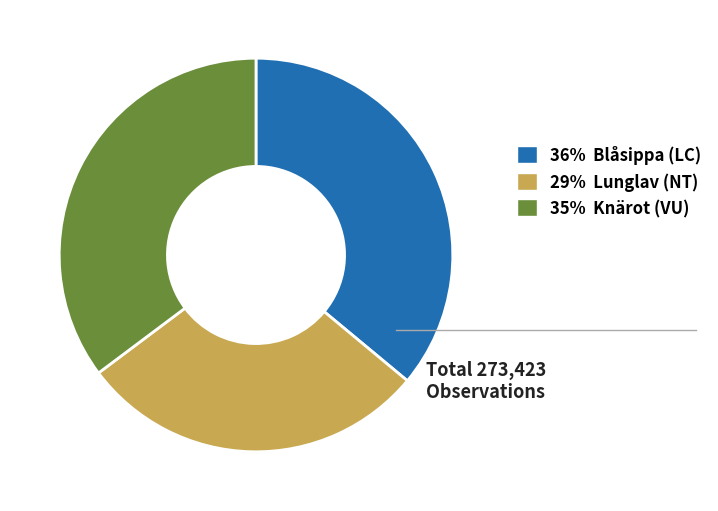

Does any single category account for the majority?

No